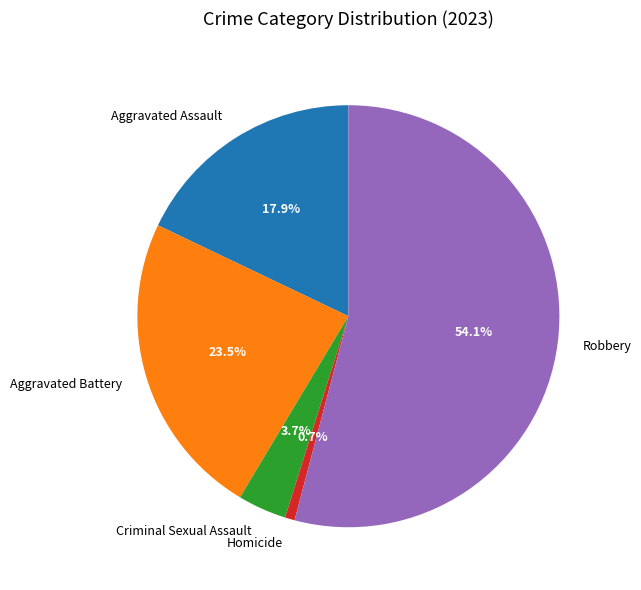

Between Homicide and Criminal Sexual Assault, which is larger?

Criminal Sexual Assault